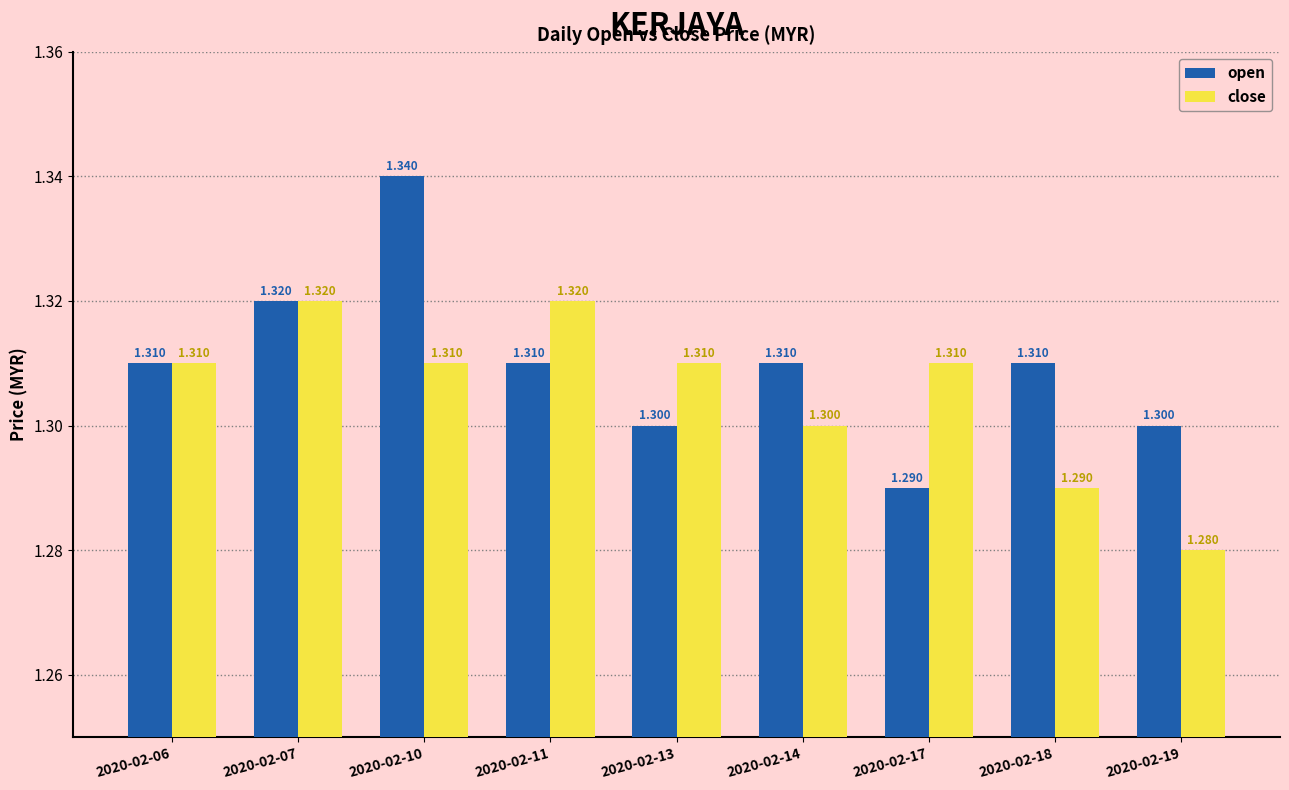

How many groups of bars are there?

9